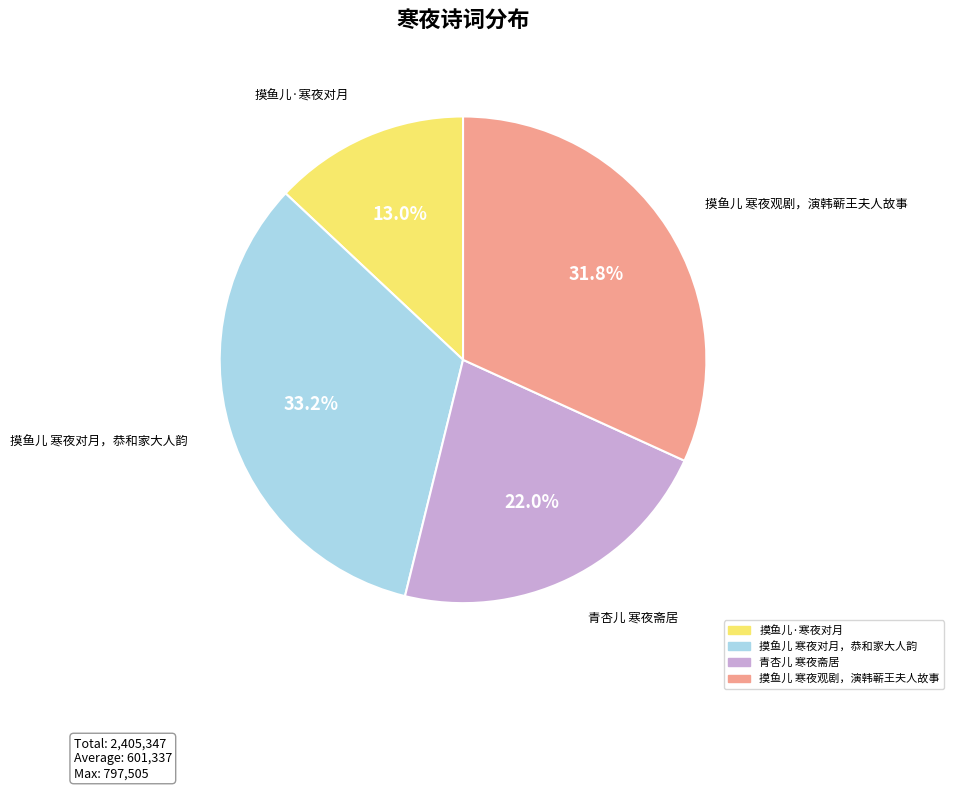

To the nearest percent, what portion does 青杏儿 寒夜斋居 represent?

22%